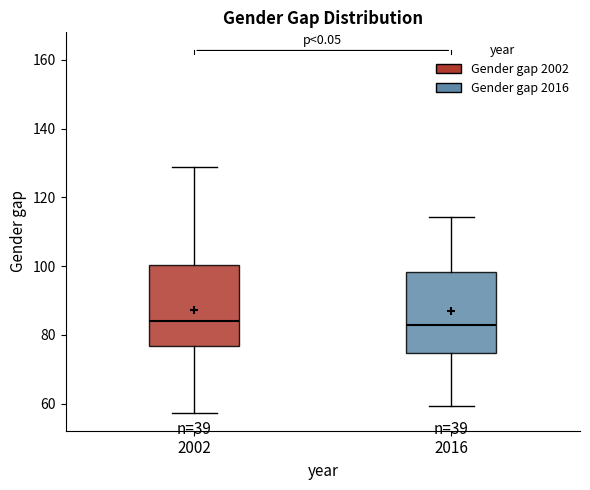

Reading left to right, read every box against the y-axis: the position of its median line, the range the box covers, and the ends of its whiskers. The values are not printed on the chart, so give them approximately, as read against the axis.

2002: median 84, box 76 to 100, whiskers 58 to 128
2016: median 82, box 74 to 98, whiskers 60 to 114